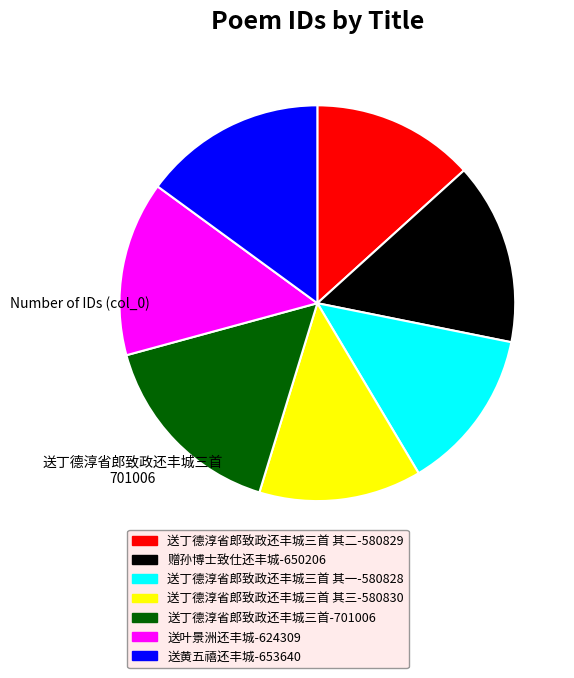

Combined, do 送叶景洲还丰城-624309 and 送丁德淳省郎致政还丰城三首 其三-580830 account for over 50%?

No